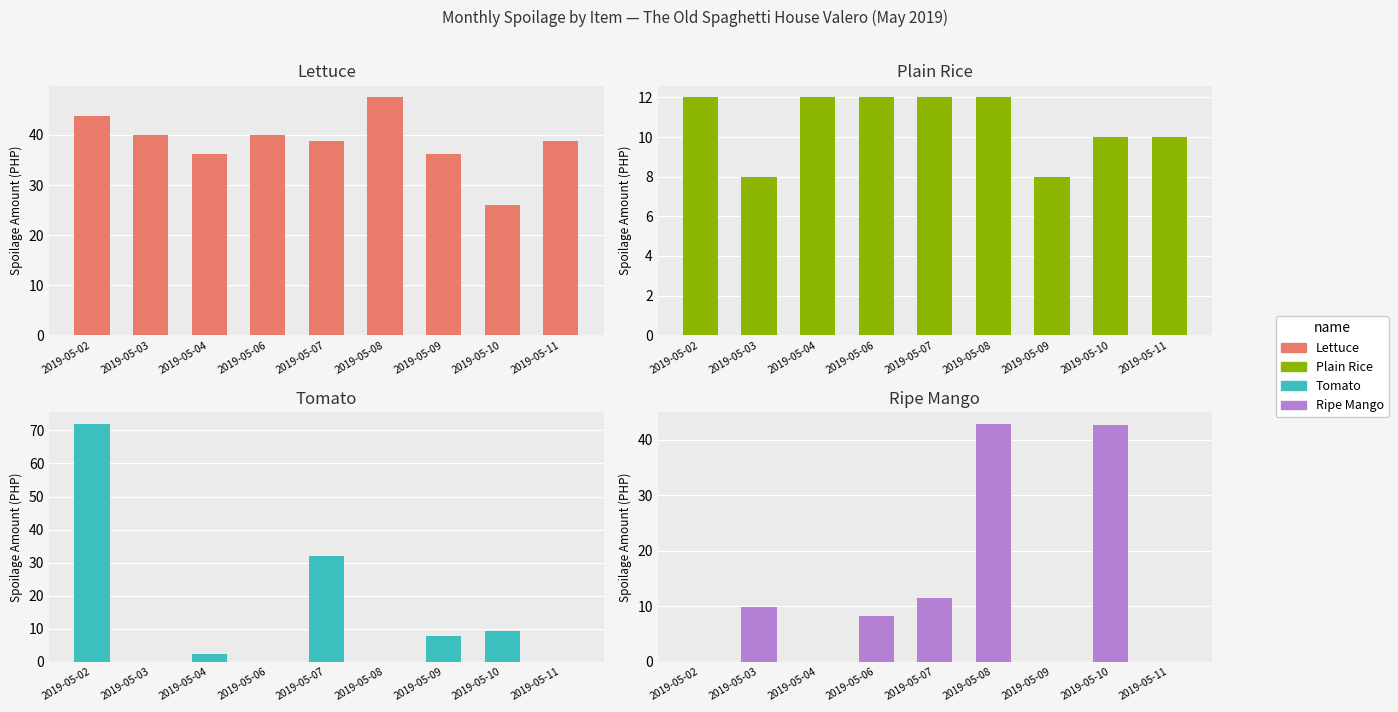

What is the average value of the Tomato series?

13.7